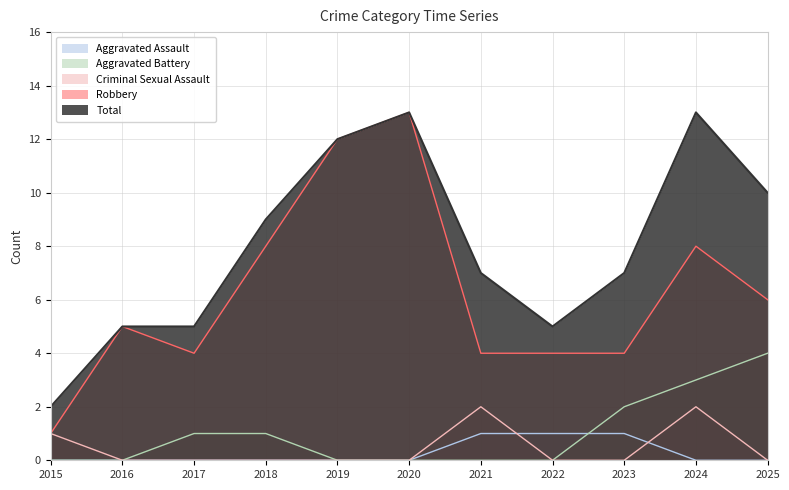

Reading right to left, transcribe all the data shown in this chart.

Aggravated Assault: 0	0	1	1	1	0	0	0	0	0	0
Aggravated Battery: 4	3	2	0	0	0	0	1	1	0	0
Criminal Sexual Assault: 0	2	0	0	2	0	0	0	0	0	1
Robbery: 6	8	4	4	4	13	12	8	4	5	1
Total: 10	13	7	5	7	13	12	9	5	5	2